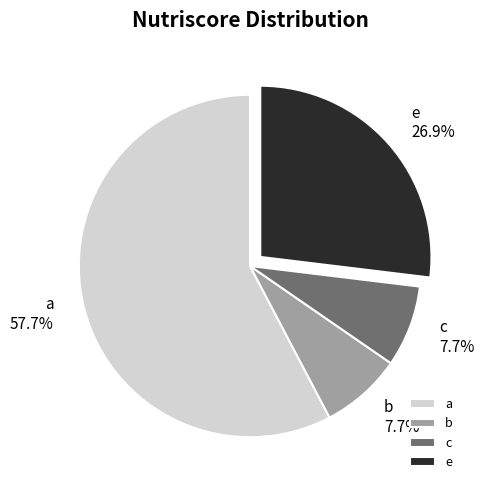

Is the sum of e and c greater than half?

No